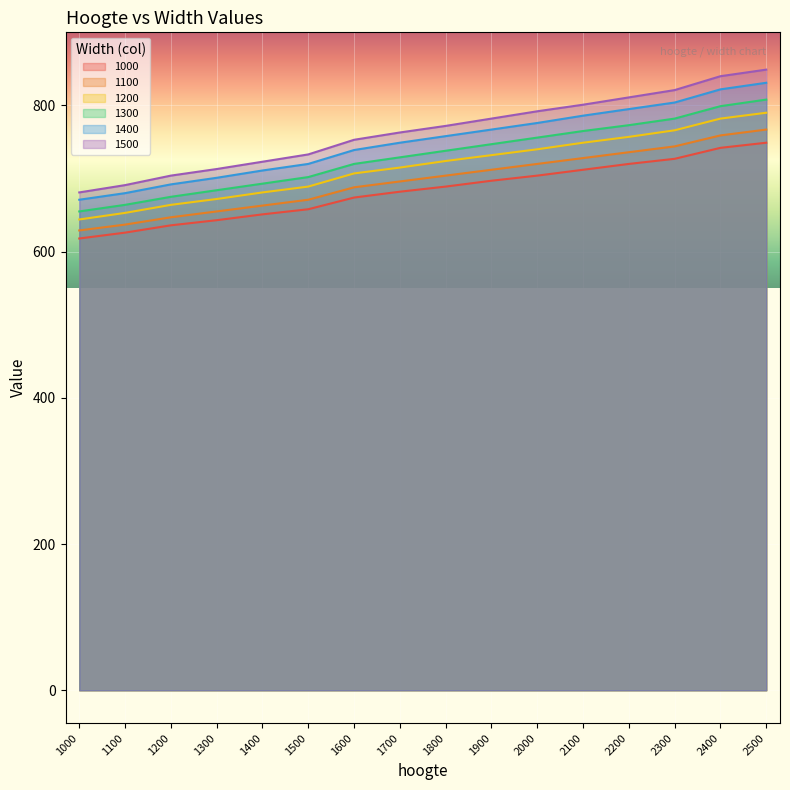

Read the 1100 value at 2400, to the nearest 50.

750